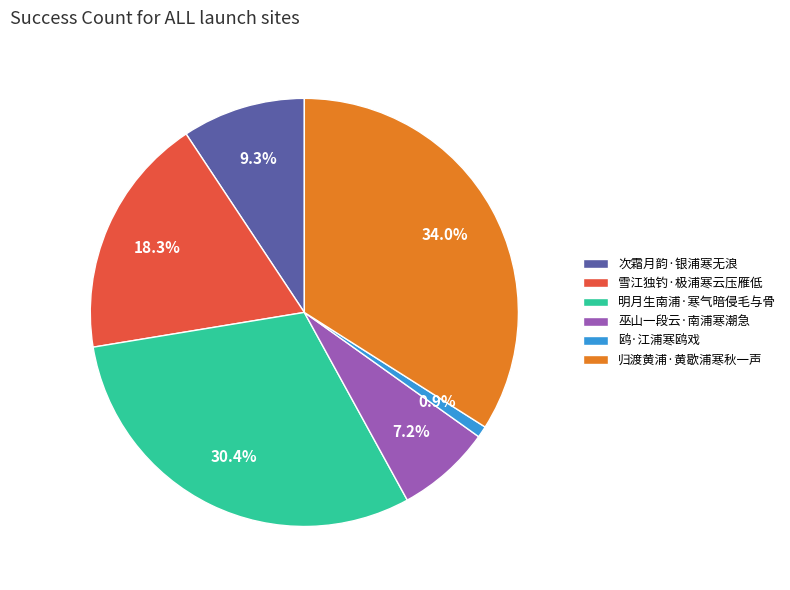

Is there any slice that represents more than half of the pie?

No